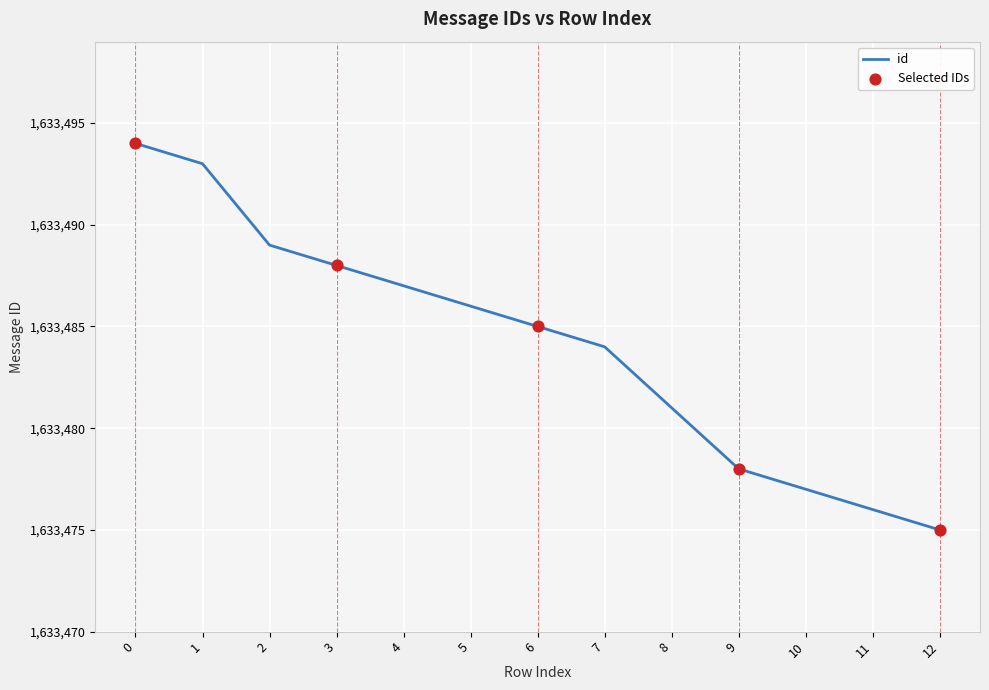

What is the ratio of the value at 3 to the value at 0?

1.0